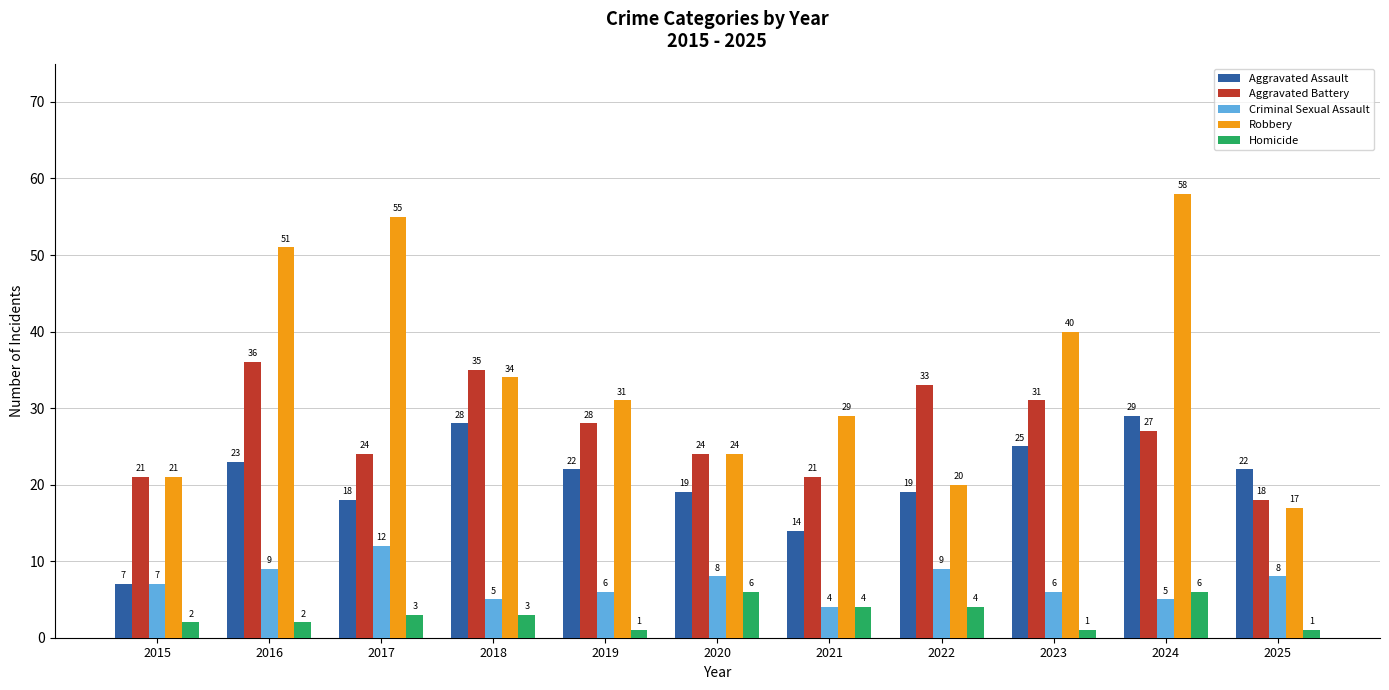

At 2018, list the series in order from largest to smallest.

Aggravated Battery, Robbery, Aggravated Assault, Criminal Sexual Assault, Homicide